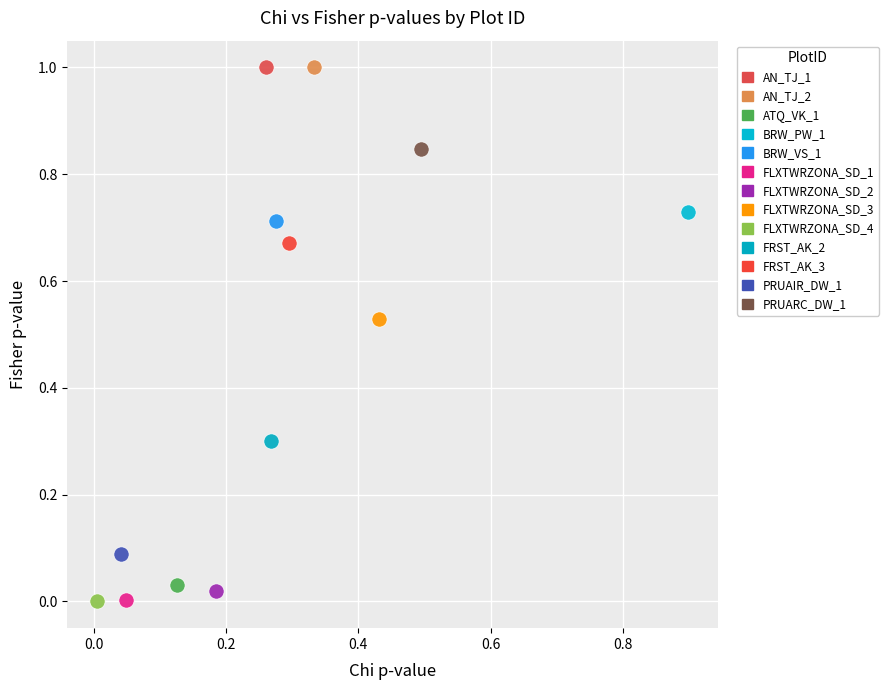

What are all the series names shown in the legend?

AN_TJ_1, AN_TJ_2, ATQ_VK_1, BRW_PW_1, BRW_VS_1, FLXTWRZONA_SD_1, FLXTWRZONA_SD_2, FLXTWRZONA_SD_3, FLXTWRZONA_SD_4, FRST_AK_2, FRST_AK_3, PRUAIR_DW_1, PRUARC_DW_1